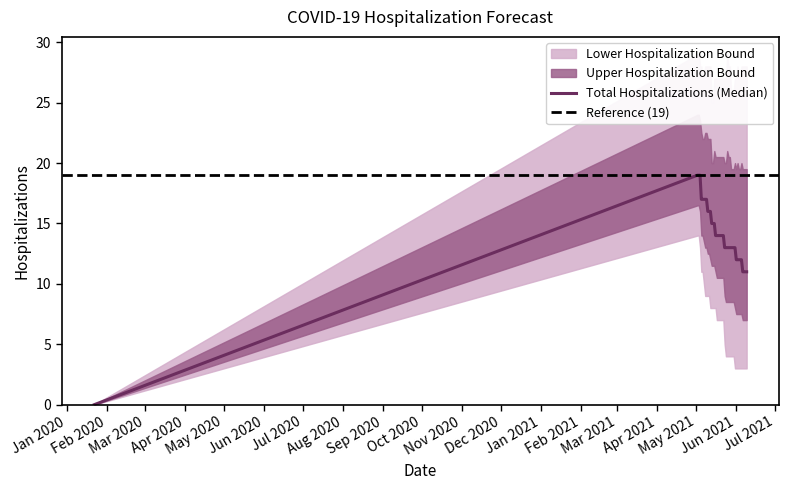

Does the chart display data point markers on the line(s)?

No